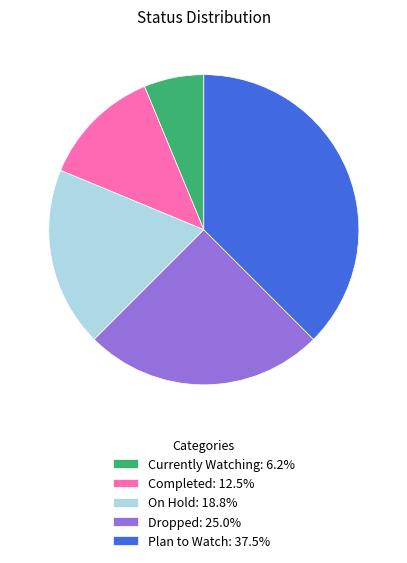

Count the number of slices in the pie.

5